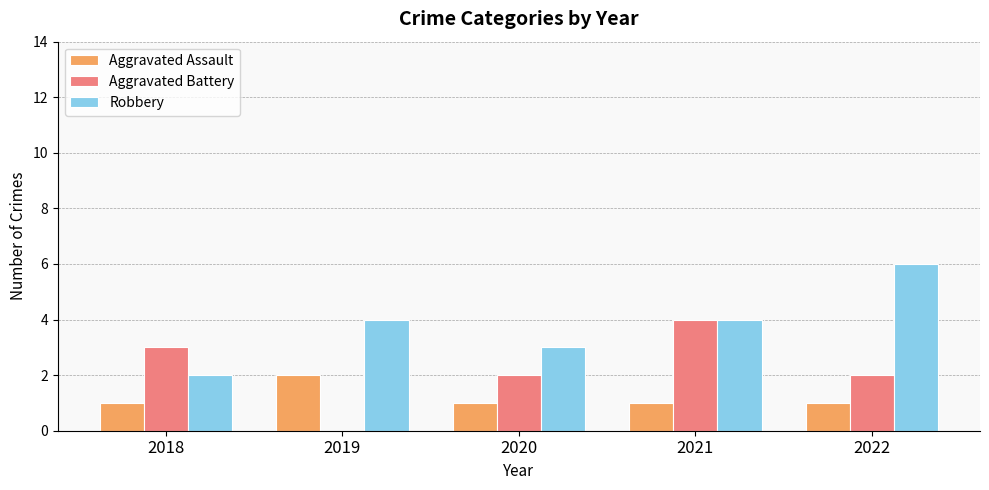

What is the highest value of the Aggravated Battery series?

4